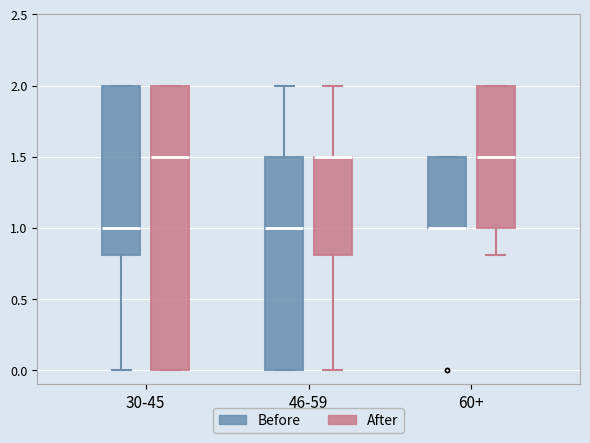

Reading left to right, transcribe this box plot: for each box, give where its median line is, the range the box spans, and where its two whiskers end, as read against the y-axis. The values are not printed on the chart, so give them approximately, as read against the axis.

30-45 (Before): median 1.0, box 0.8 to 2.0, whiskers 0.0 to 2.0
30-45 (After): median 1.5, box 0.0 to 2.0, whiskers 0.0 to 2.0
46-59 (Before): median 1.0, box 0.0 to 1.5, whiskers 0.0 to 2.0
46-59 (After): median 1.5 (drawn on the box's upper edge), box 0.8 to 1.5, whiskers 0.0 to 2.0
60+ (Before): median 1.0 (drawn on the box's lower edge), box 1.0 to 1.5, whiskers 1.0 to 1.5
60+ (After): median 1.5, box 1.0 to 2.0, whiskers 0.8 to 2.0